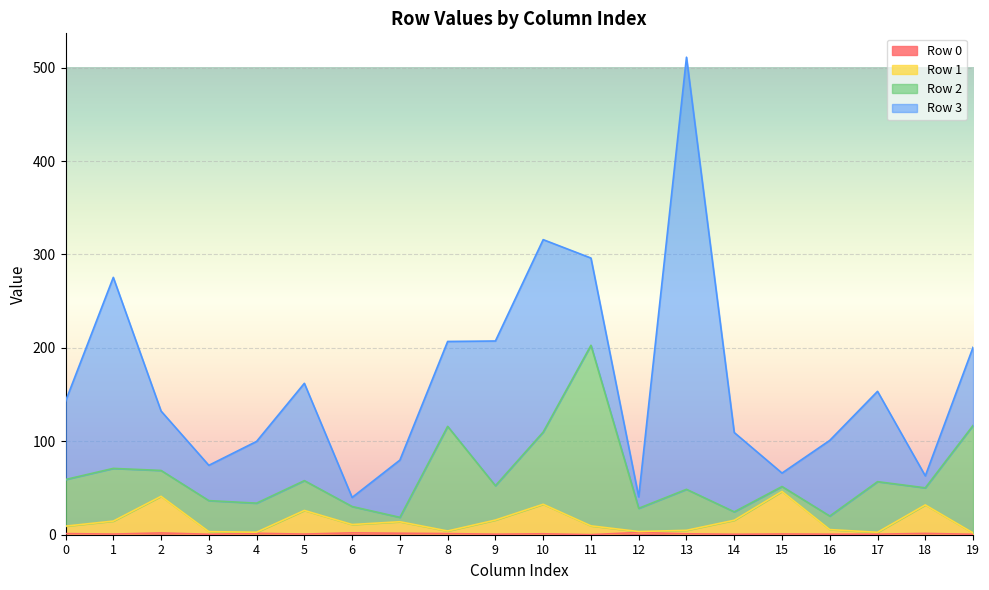

Rank the categories by Row 1 value from highest to lowest.

15, 2, 10, 18, 5, 9, 14, 1, 7, 6, 11, 0, 16, 13, 8, 12, 3, 4, 17, 19